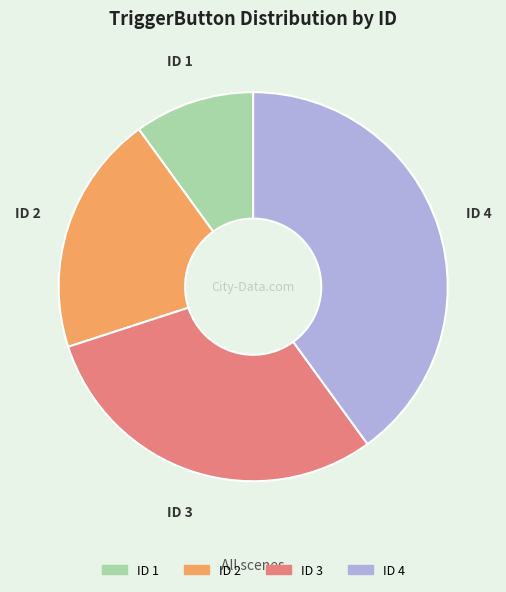

Is there any slice that represents more than half of the pie?

No